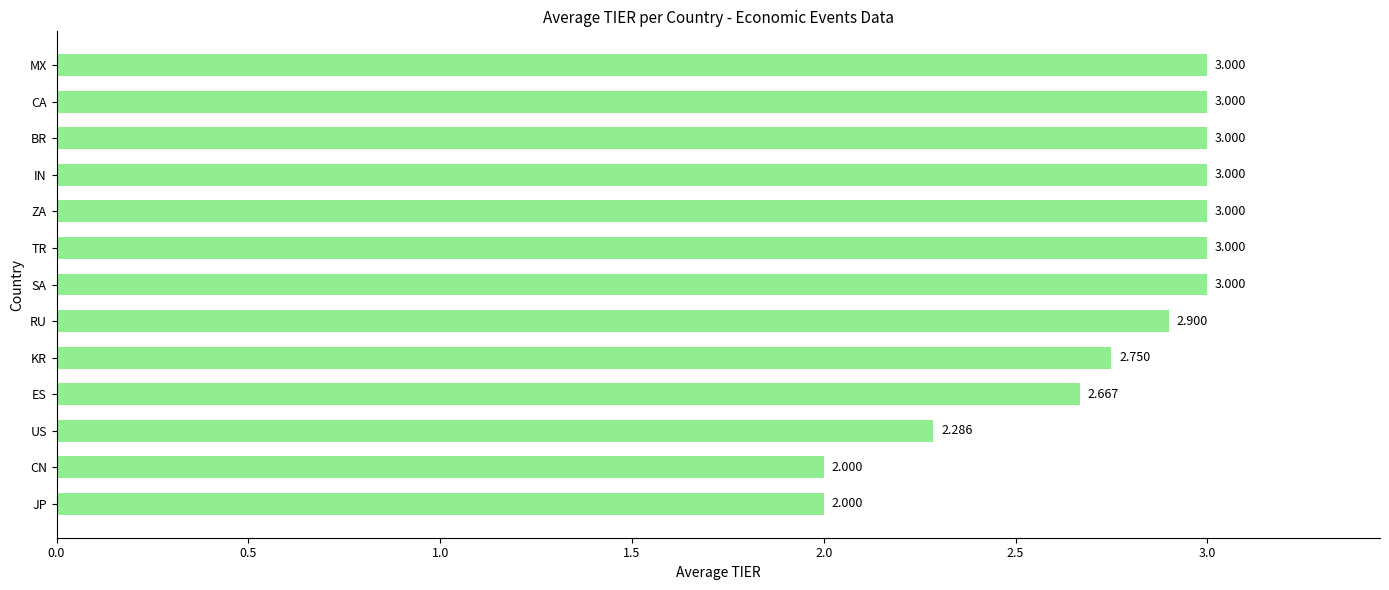

Which has a higher value, US or IN?

IN